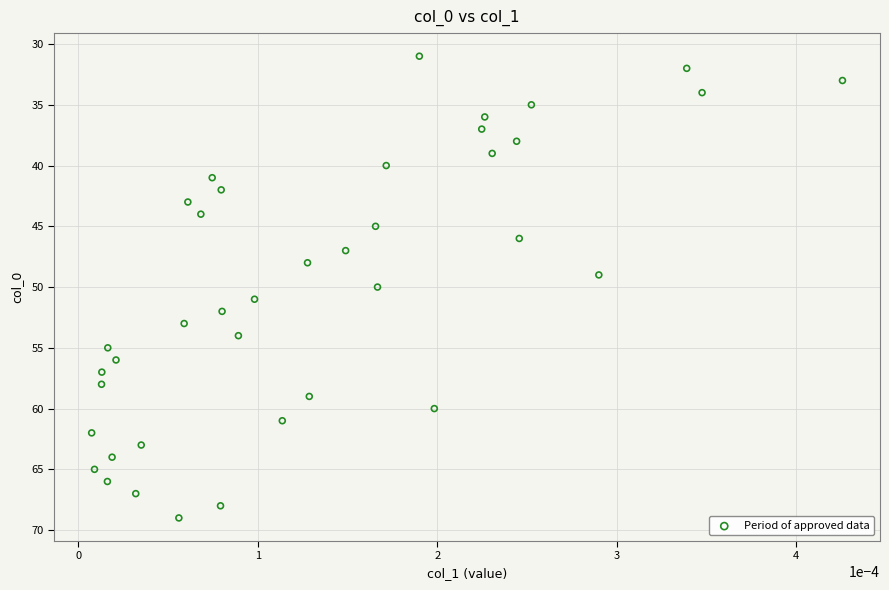

What is the range of Y values (max minus min)?

38